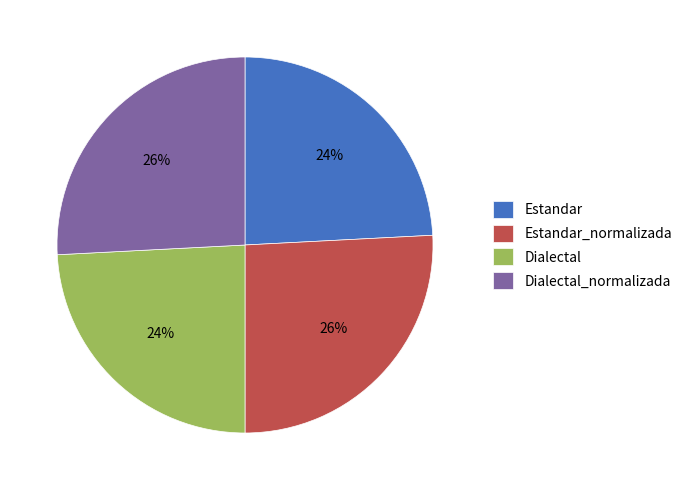

To the nearest percent, what is the average slice percentage?

25%